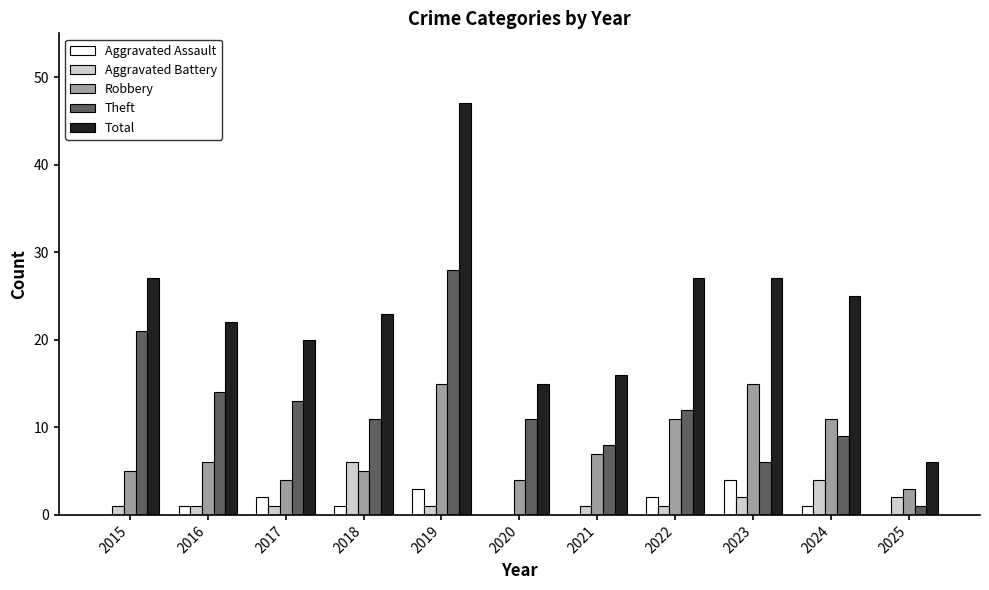

Are the bars horizontal?

No